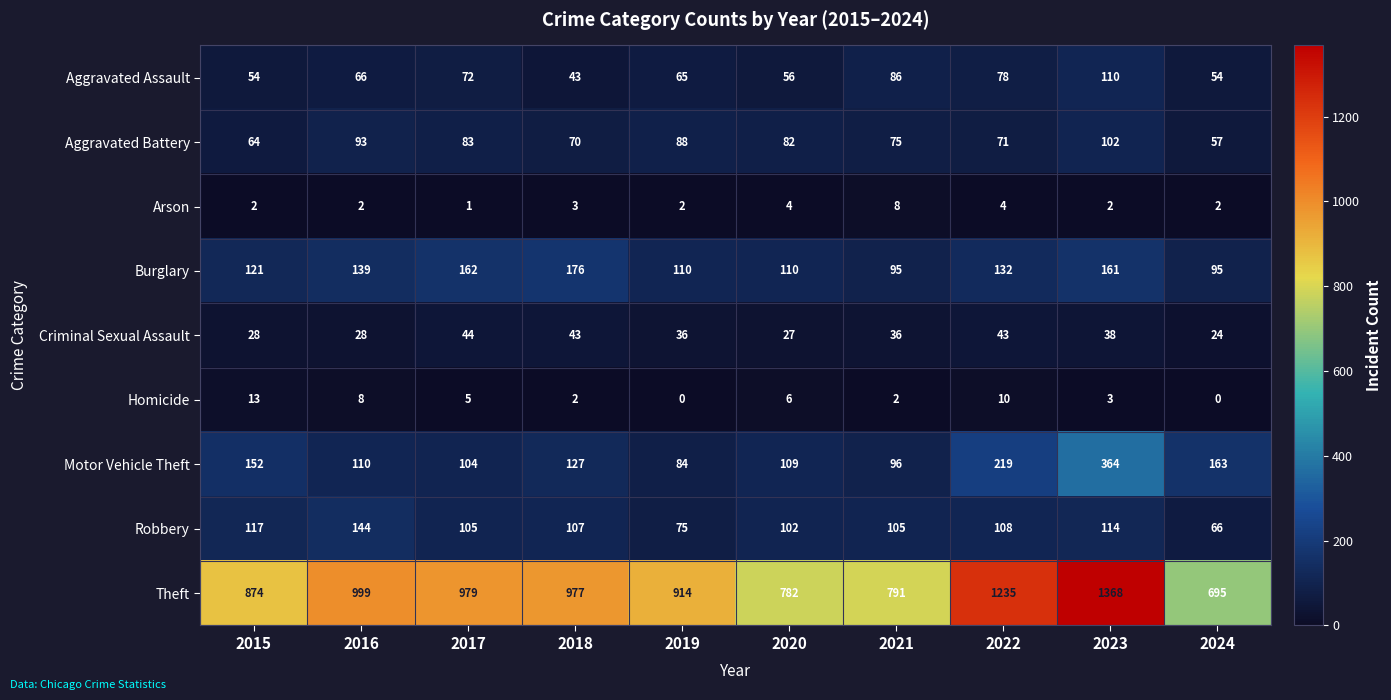

What is the difference between the maximum and minimum values in the Arson series?

7